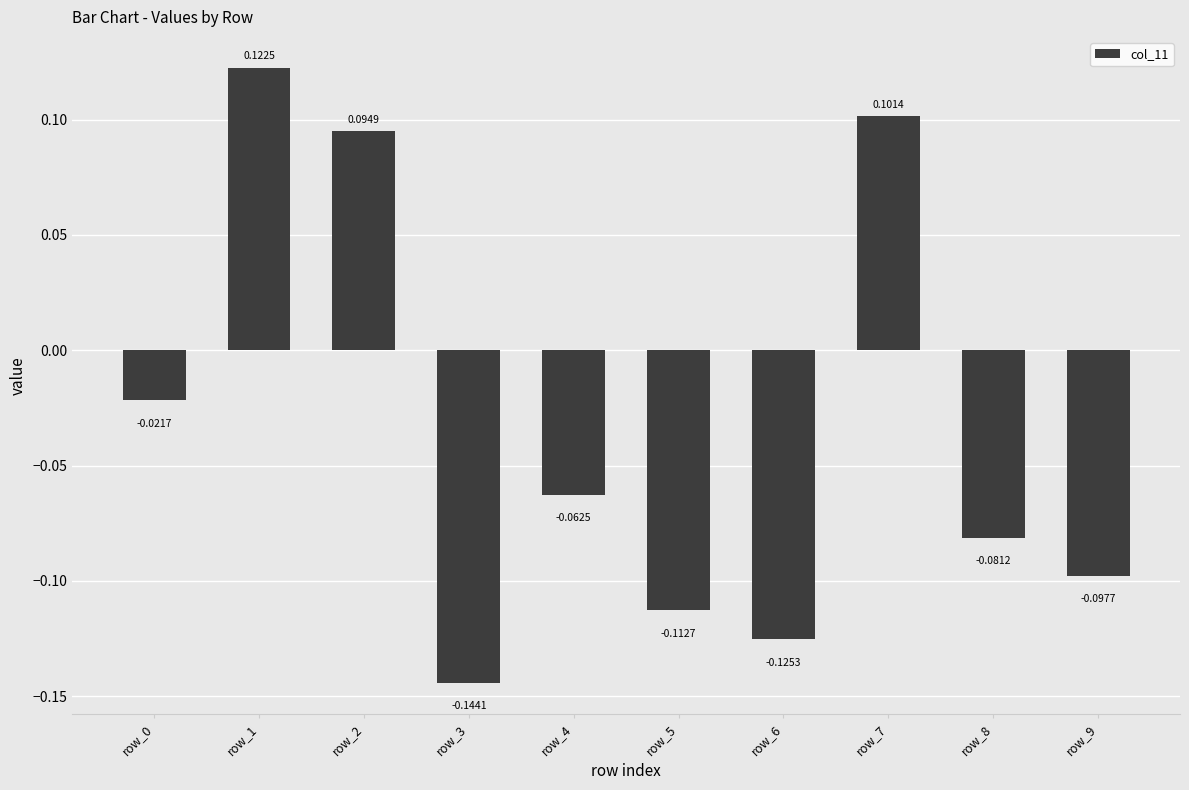

Is it true that the value at row_6 is -0.2?

False